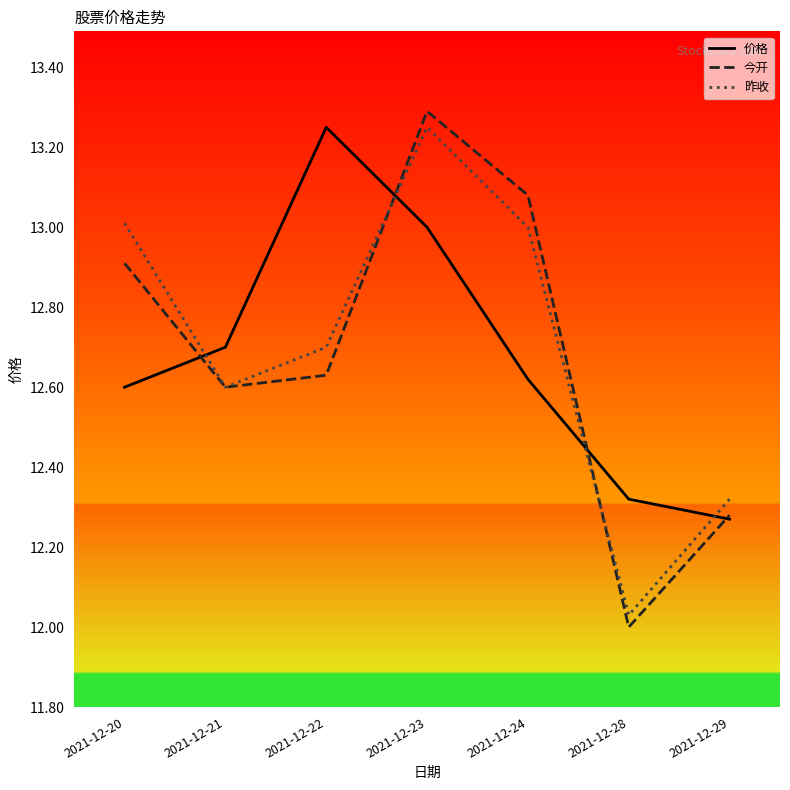

Which label corresponds to the largest value in the chart?

2021-12-23